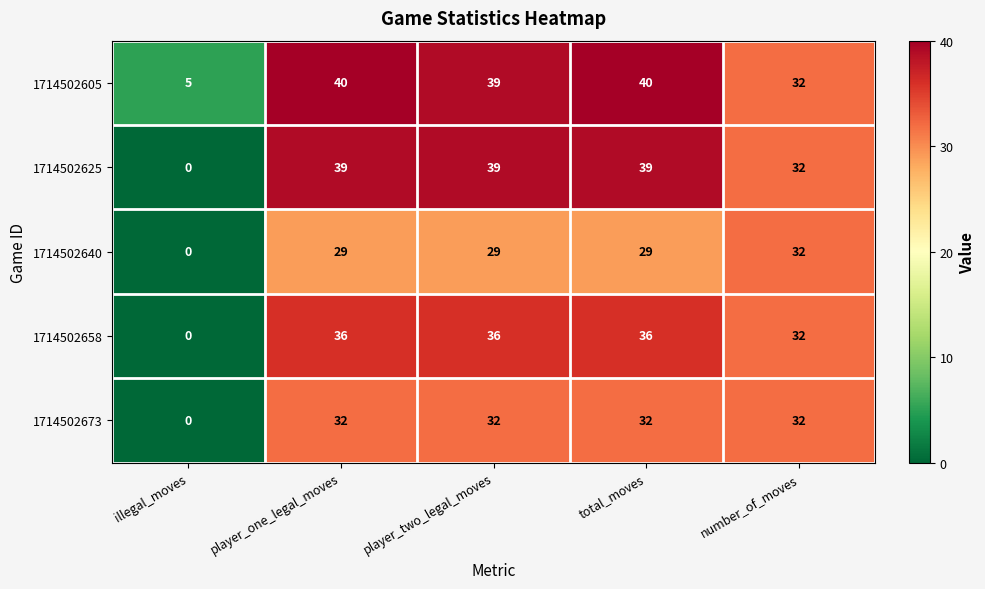

Which series changed the most between player_one_legal_moves and number_of_moves?

1714502605